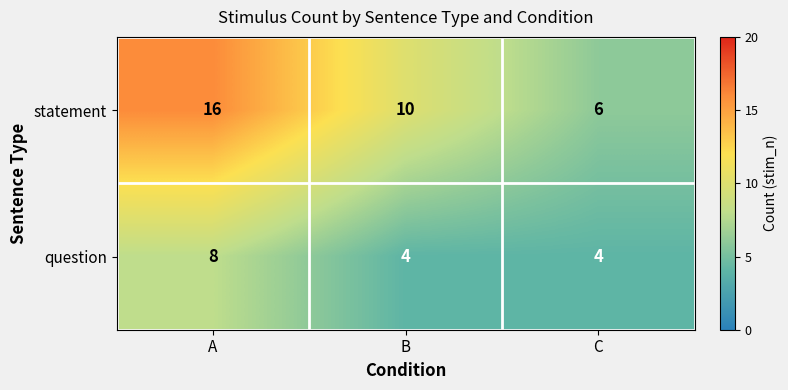

Reading left to right, extract all data points from this chart.

statement: 16	10	6
question: 8	4	4